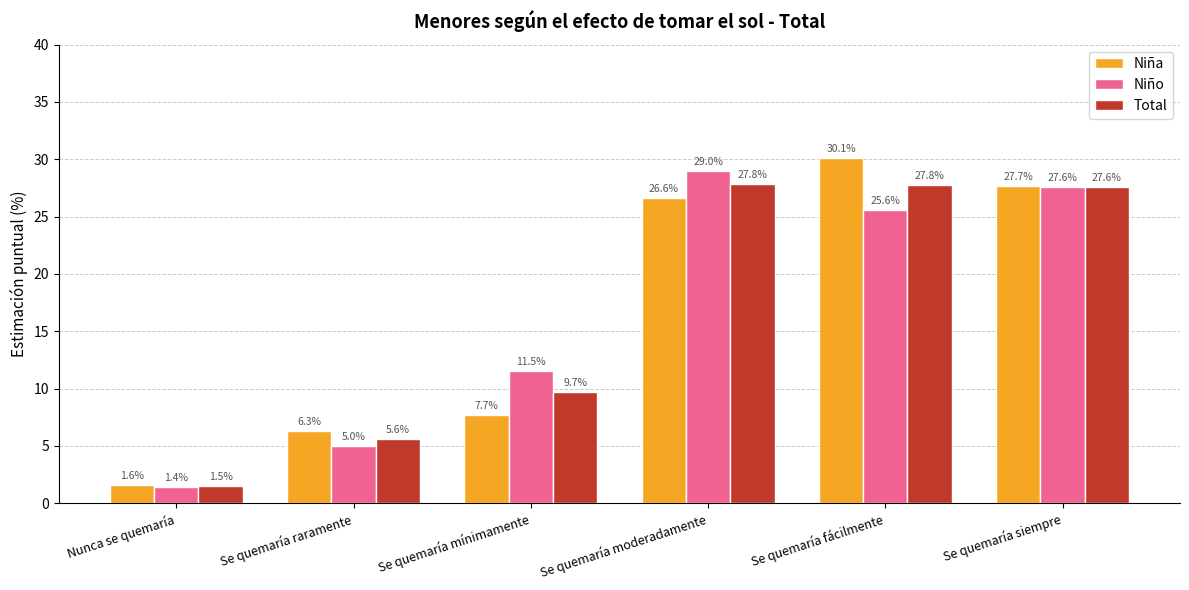

What is the sum of all Niño values?

100.0